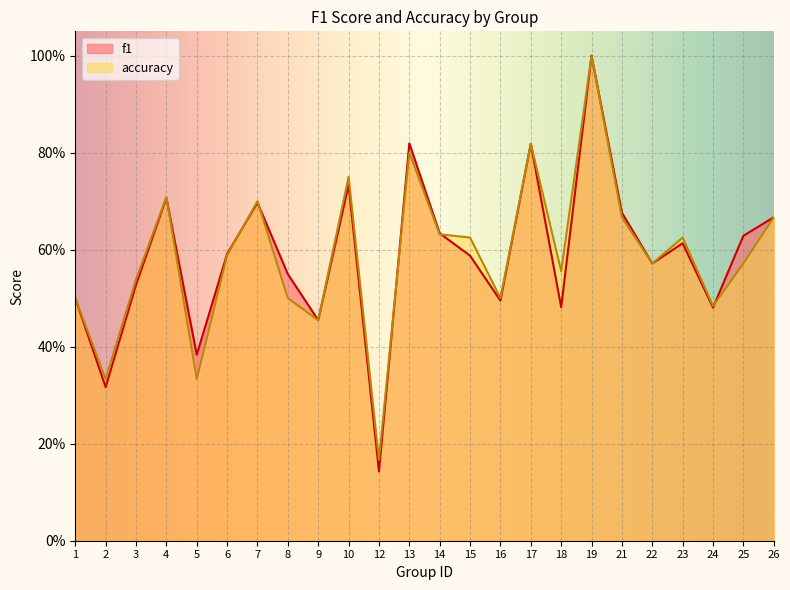

Is it true that accuracy equals 0.6 at 23?

True